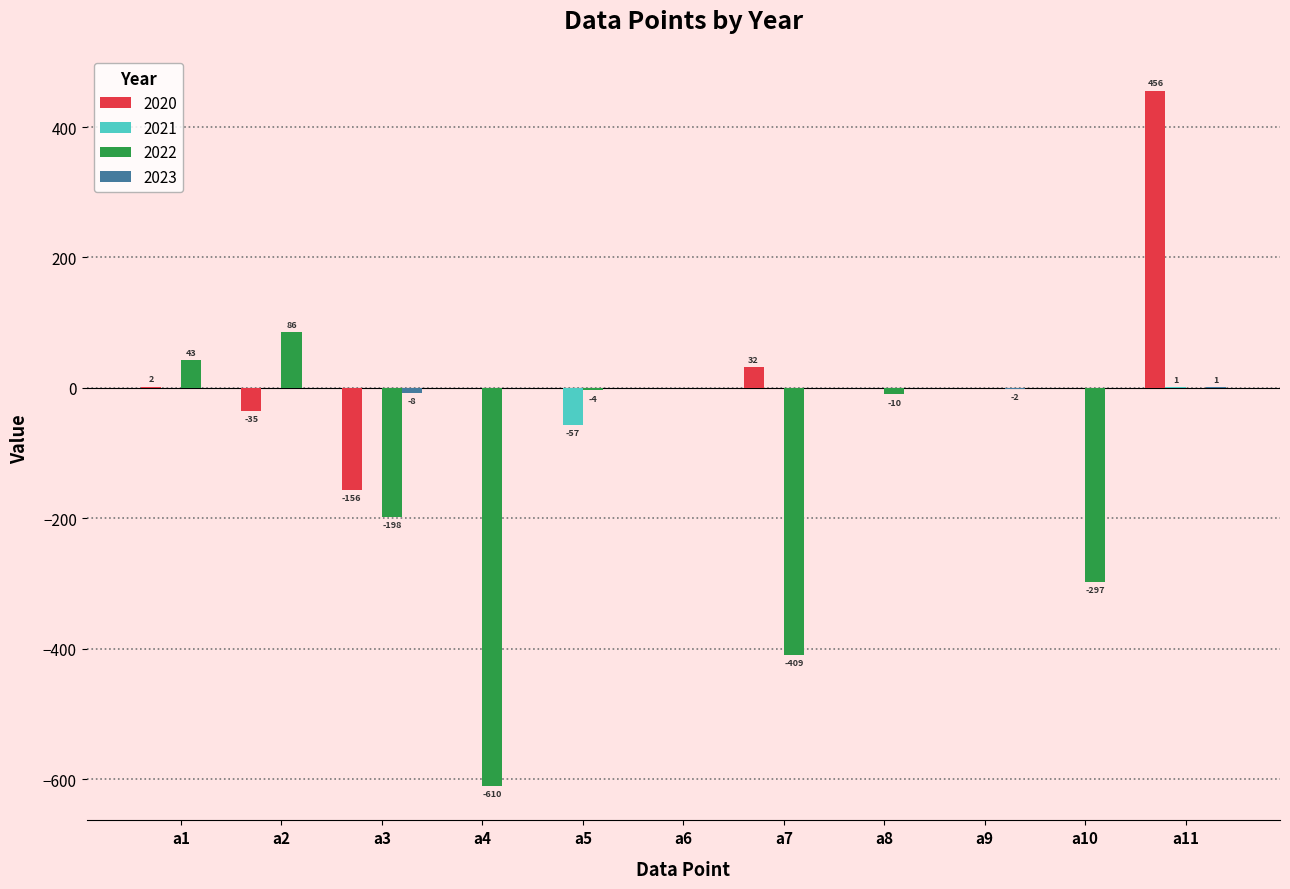

What is the average value of the 2020 series?

27